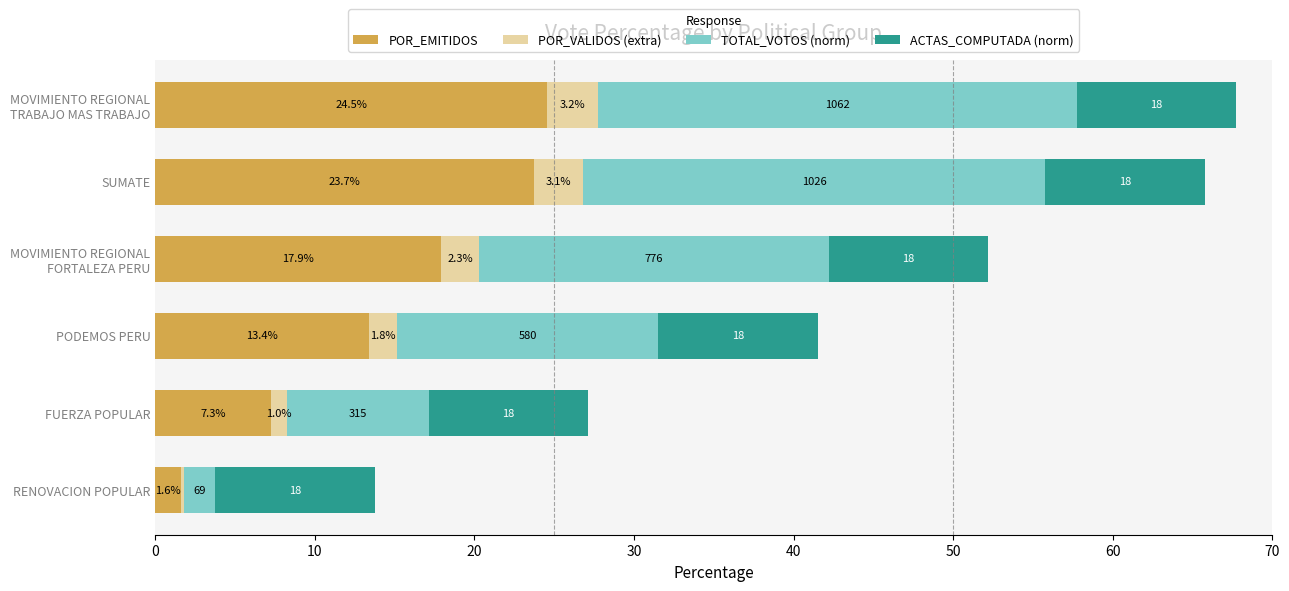

The value of POR_EMITIDOS at SUMATE is 31.3. True or false?

False